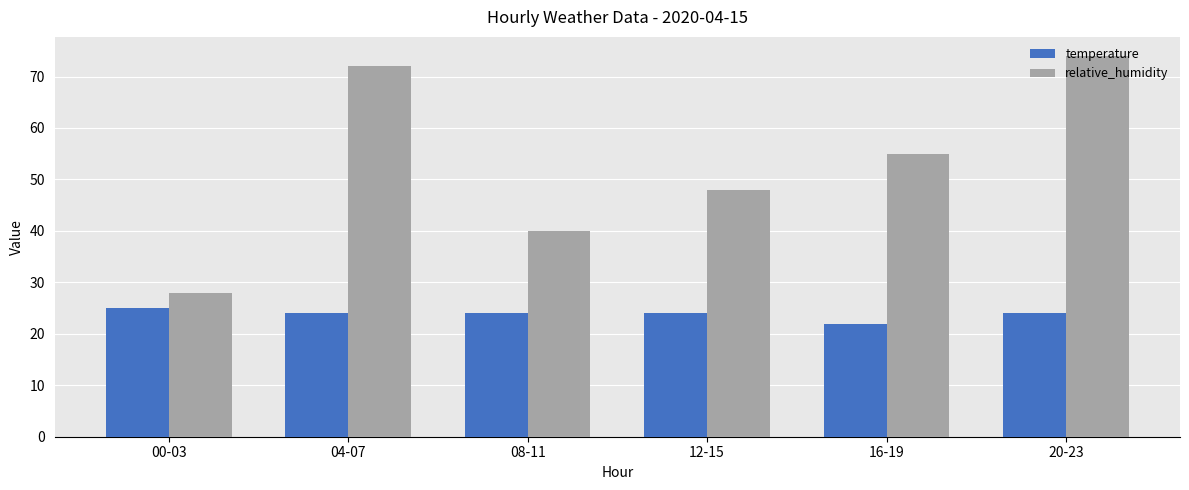

What are all the series names shown in the legend?

temperature, relative_humidity